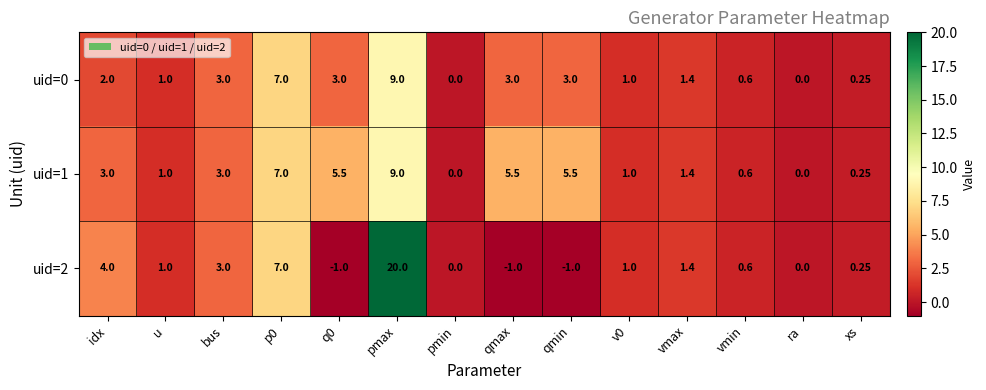

Which category has the highest value in the uid=1 series?

pmax